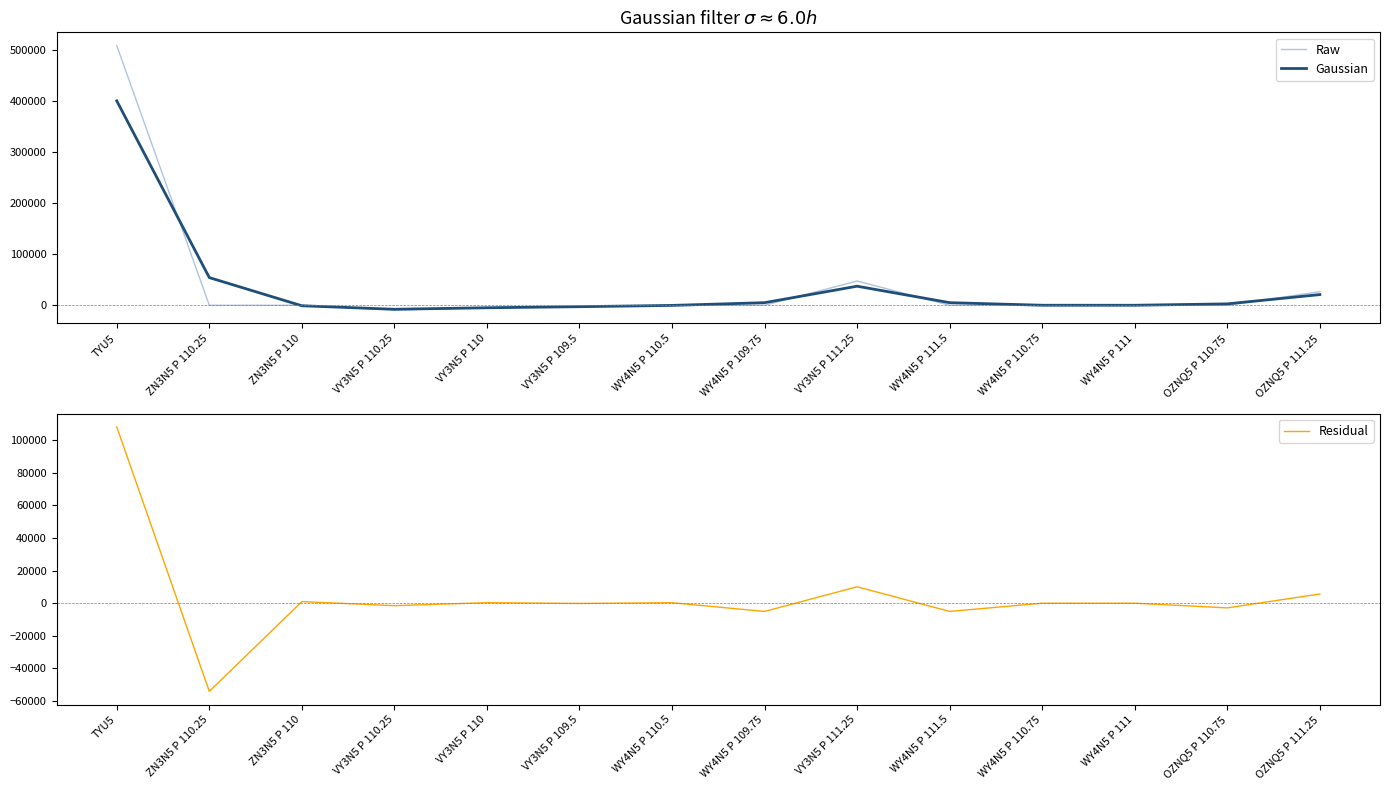

Between VY3N5 P 110 and TYU5, which is larger?

TYU5